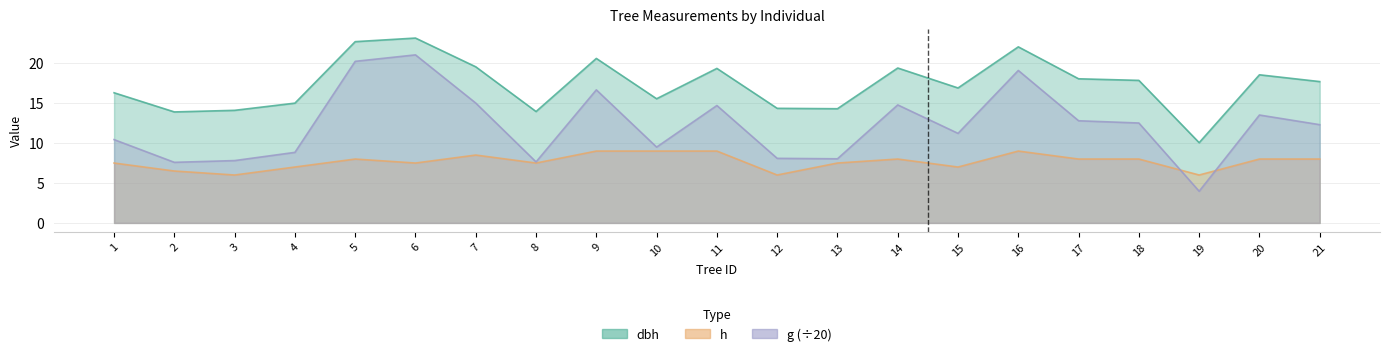

What is the sum of all h values?

161.0